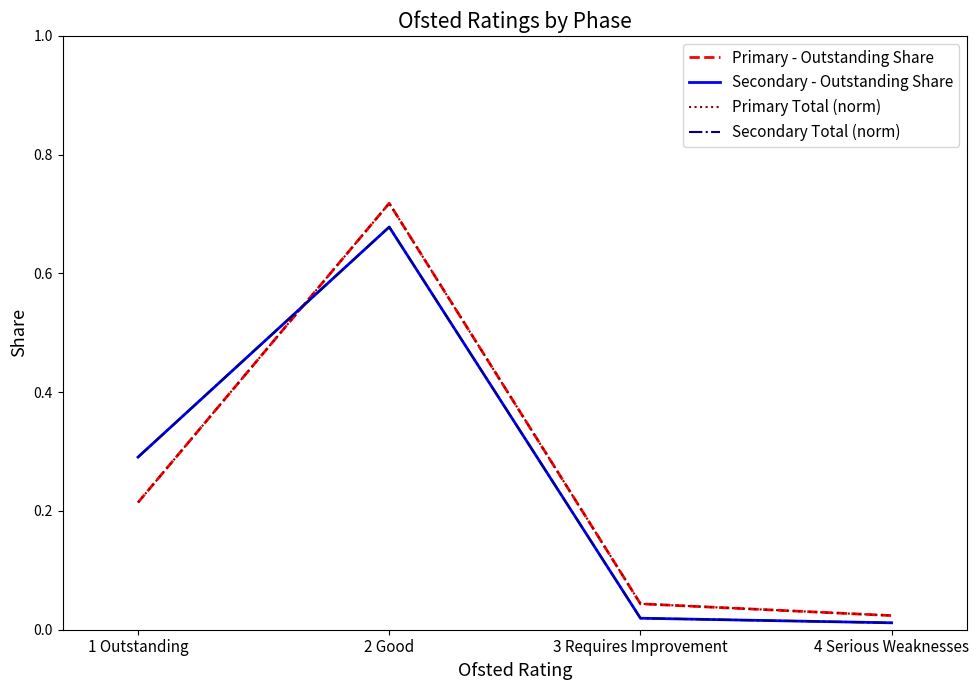

Does the chart display data point markers on the line(s)?

No